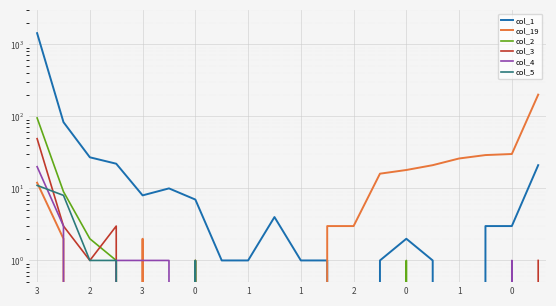

What are all the series names shown in the legend?

col_1, col_19, col_2, col_3, col_4, col_5